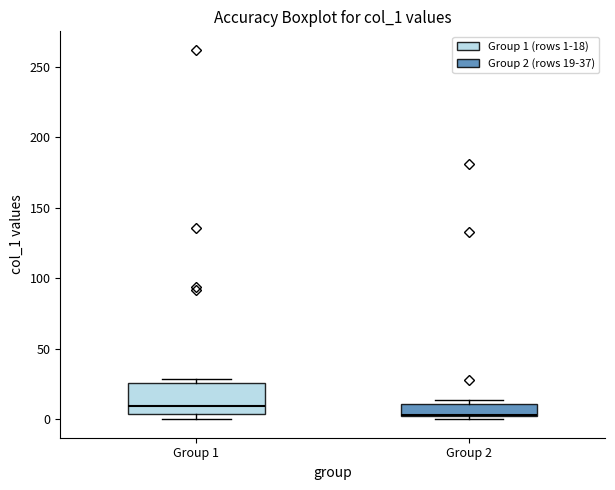

Where is the upper edge of the box for Group 1 on the y-axis? The values are not printed on the chart, so give them approximately, as read against the axis.

25